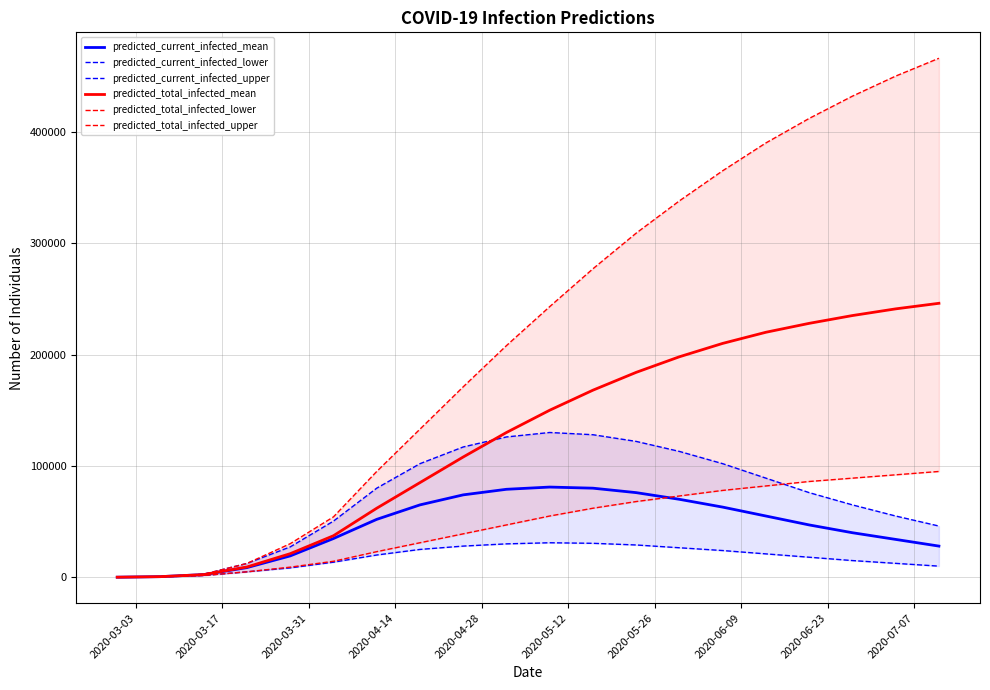

Which series has the largest total across all categories?

predicted_total_infected_upper